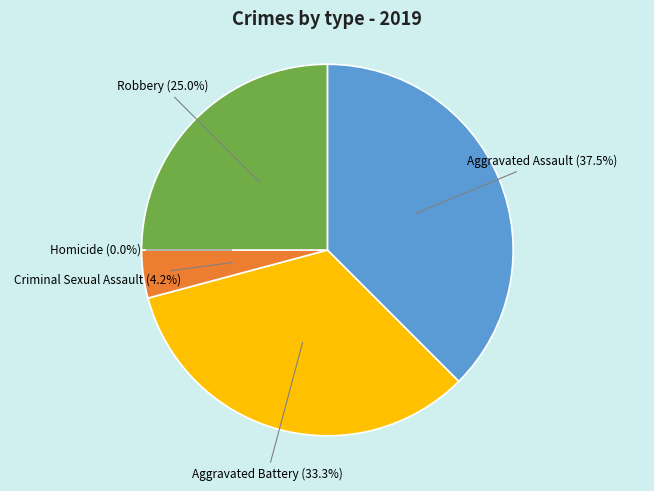

Rank the categories by value from highest to lowest.

Aggravated Assault, Aggravated Battery, Robbery, Criminal Sexual Assault, Homicide